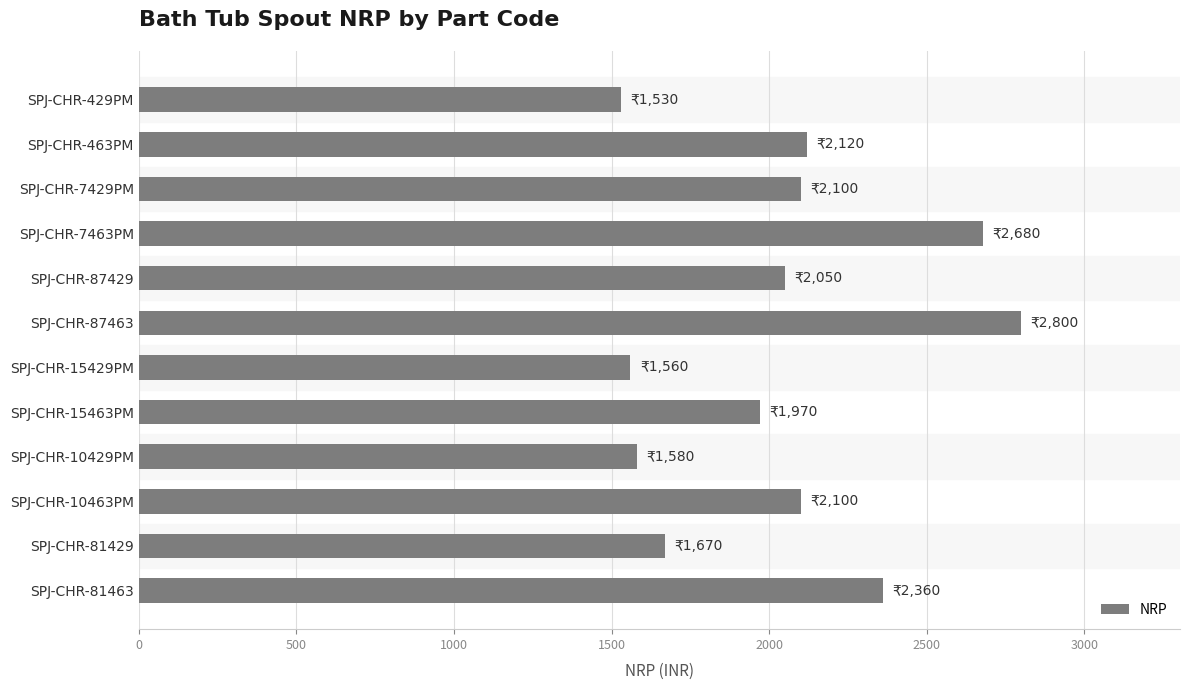

Which category has the highest value across all series?

SPJ-CHR-87463